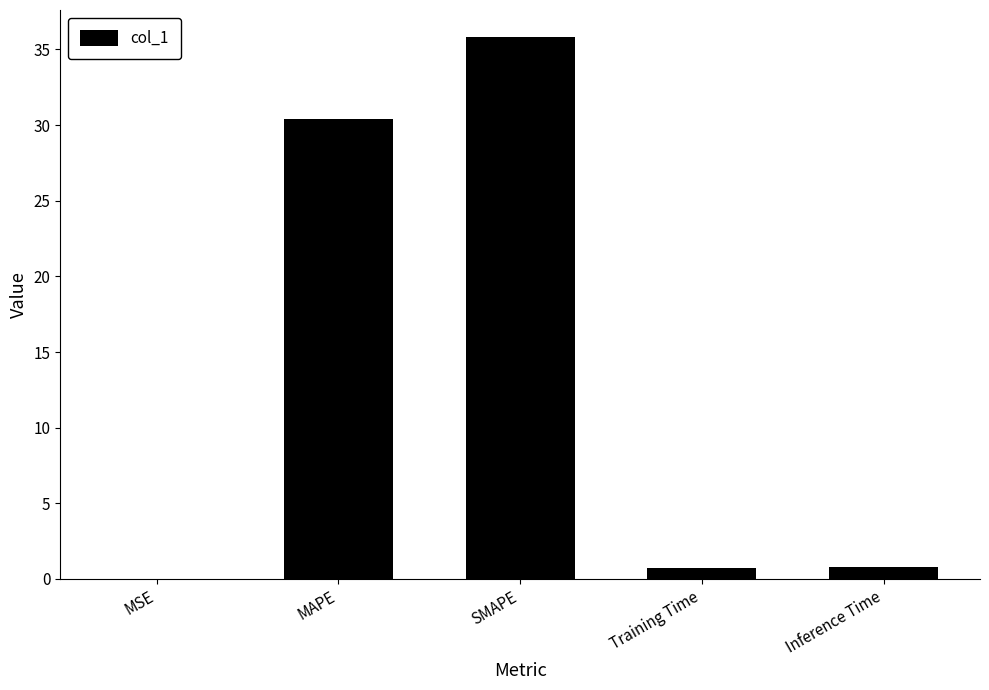

What is the greatest value displayed?

35.8